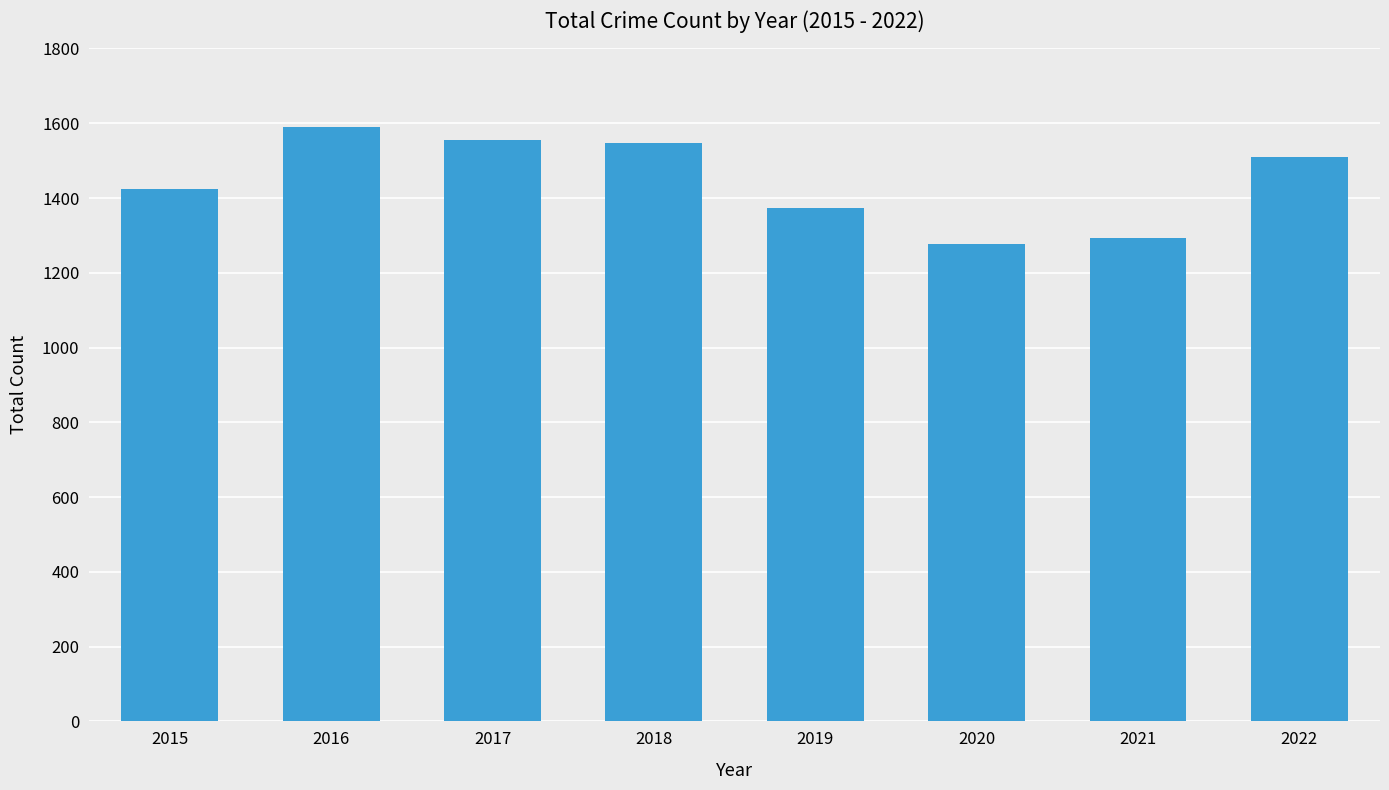

What is the difference between the maximum and minimum values?

312